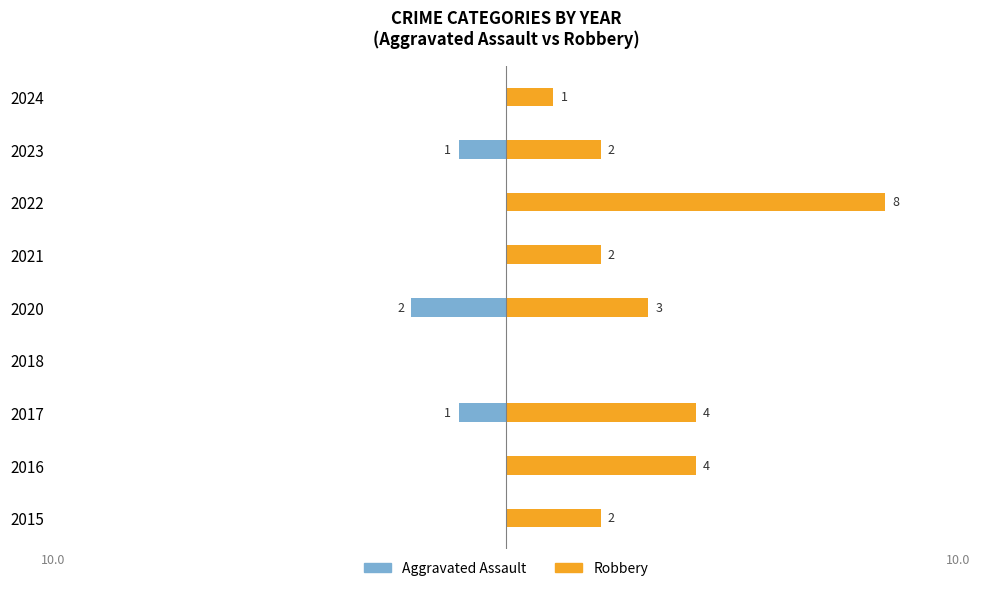

What are all the series names shown in the legend?

Aggravated Assault, Robbery